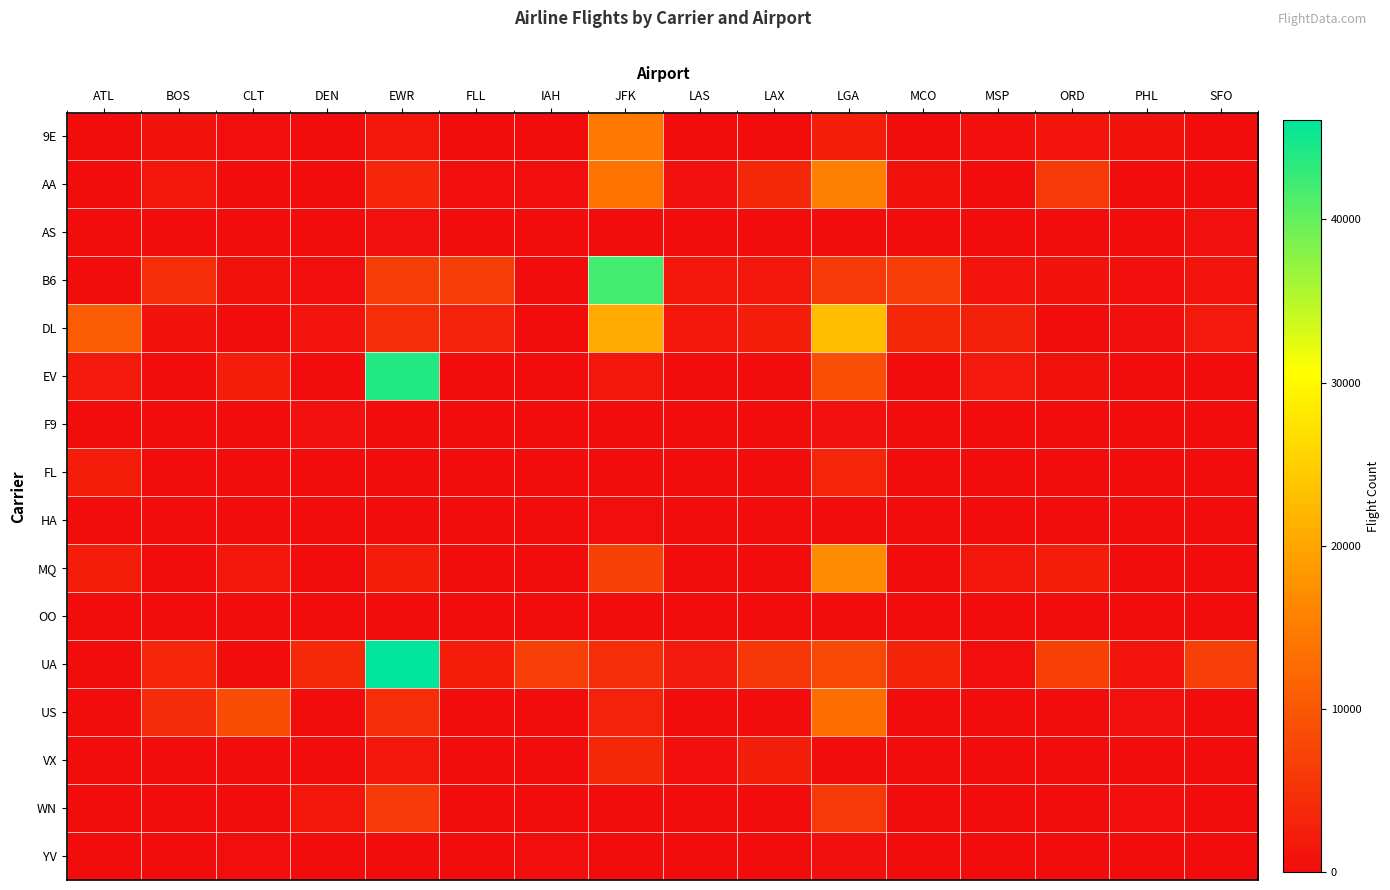

Which series changed the most between IAH and MCO?

B6